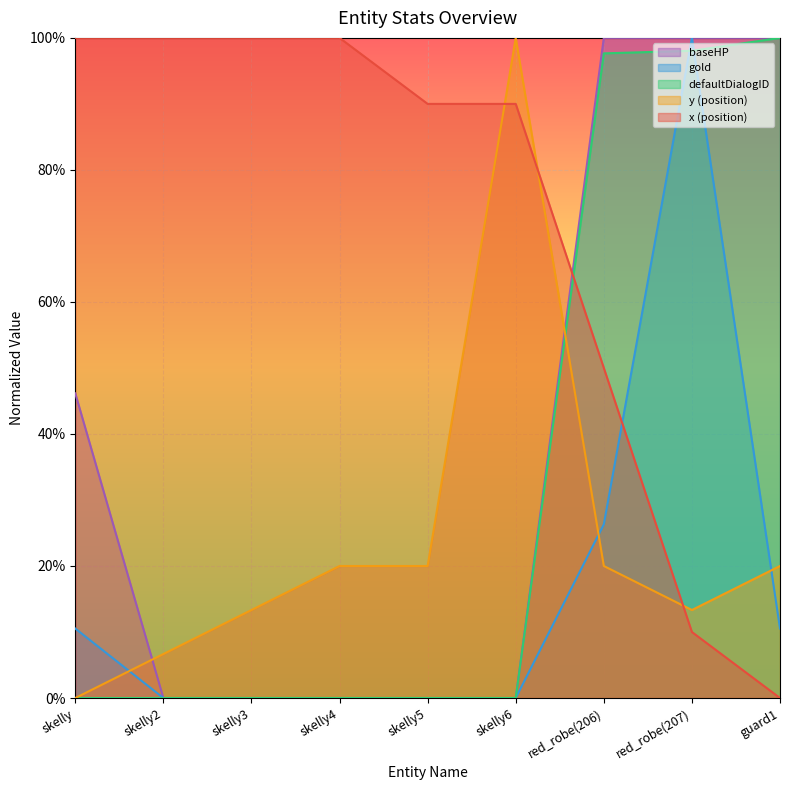

What is the sum of the gold values at red_robe(206) and skelly6?

26.3